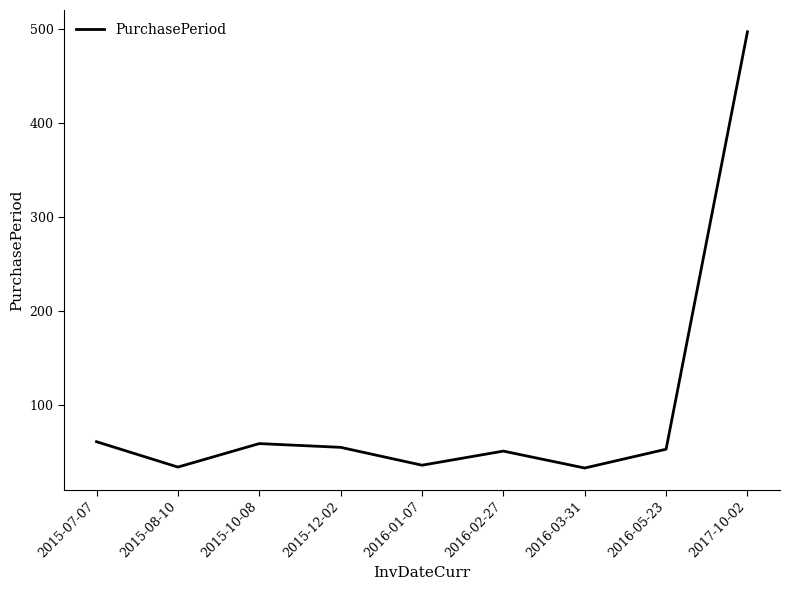

What is the average value?

98